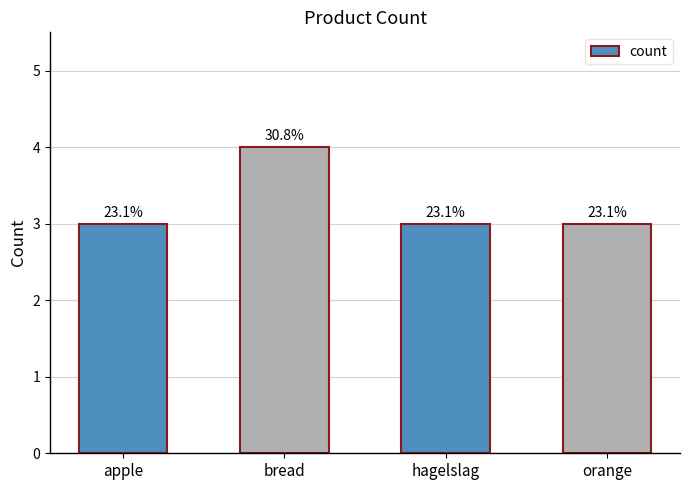

Are the bars horizontal?

No